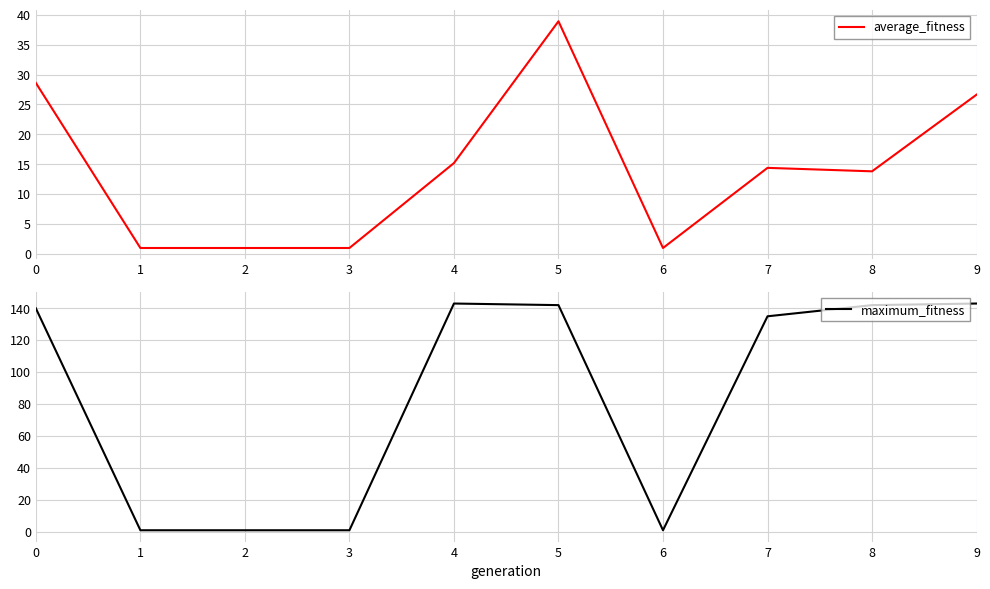

At which category is the sum across all series the highest?

5